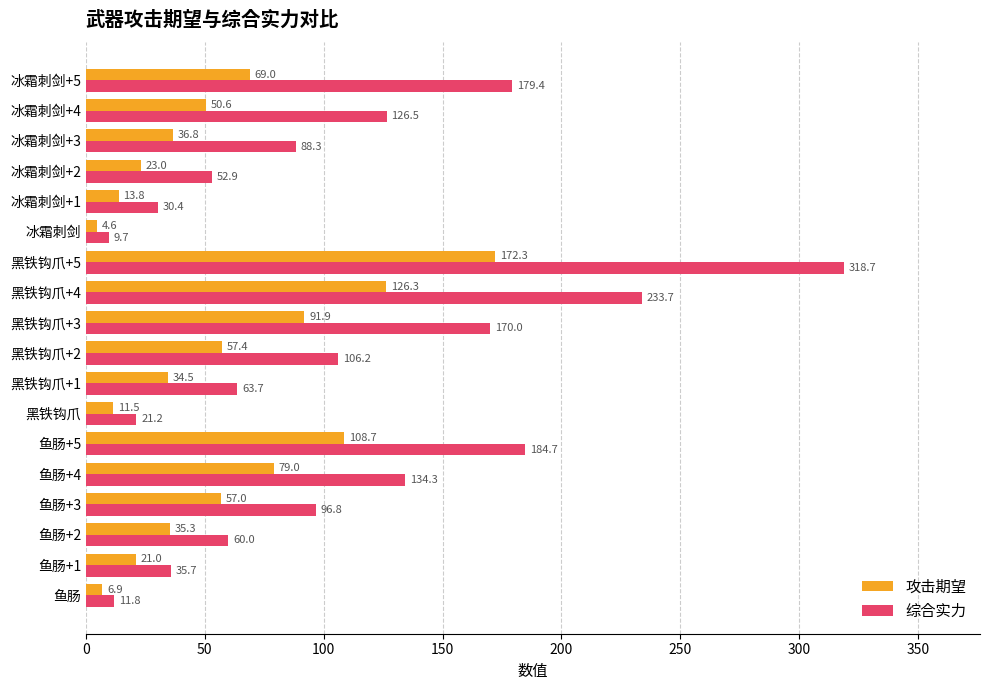

Which category has the lowest value across all series?

冰霜刺剑